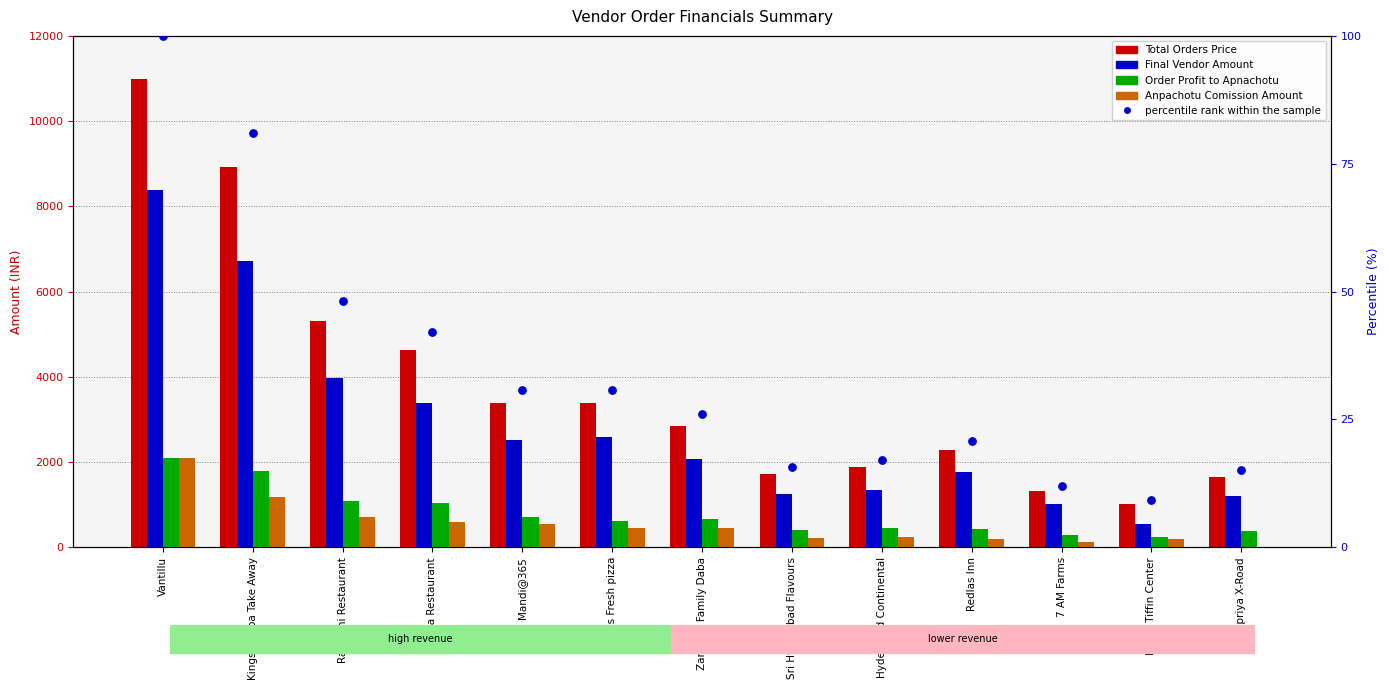

What is the total value across all series at 7 AM Farms?

2753.3